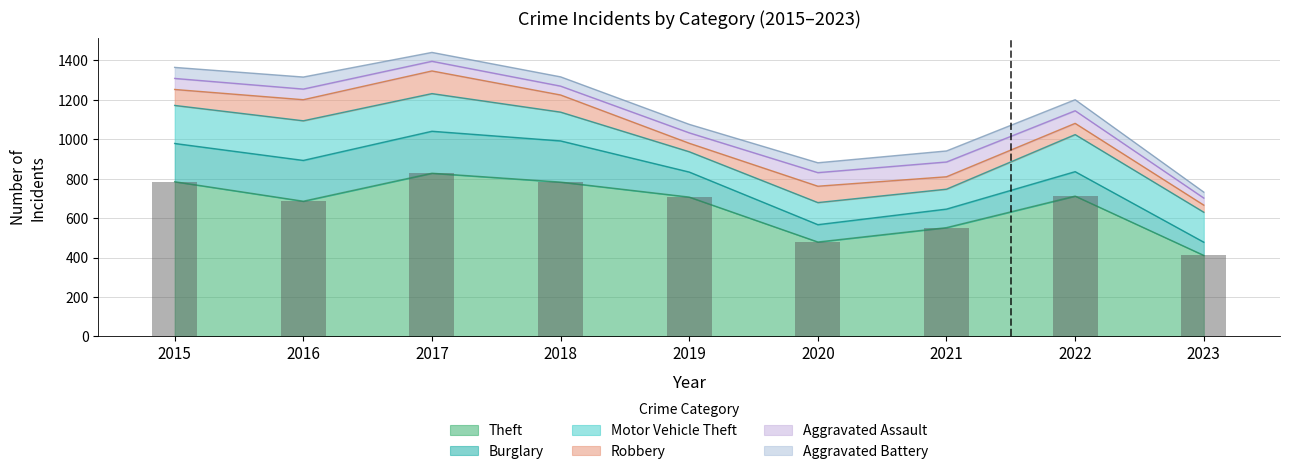

Where is Burglary nearest to the value 140?

2019